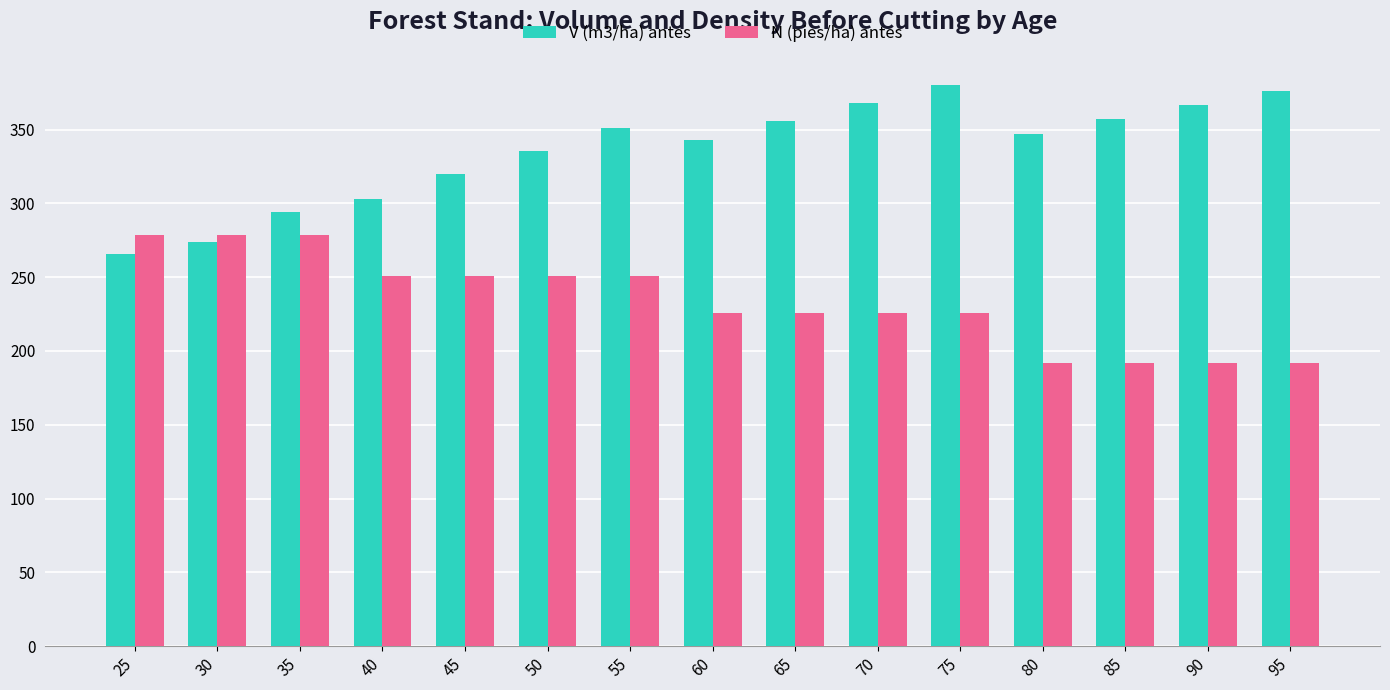

What is the sum of the V (m3/ha) antes values at 55 and 50?

686.6